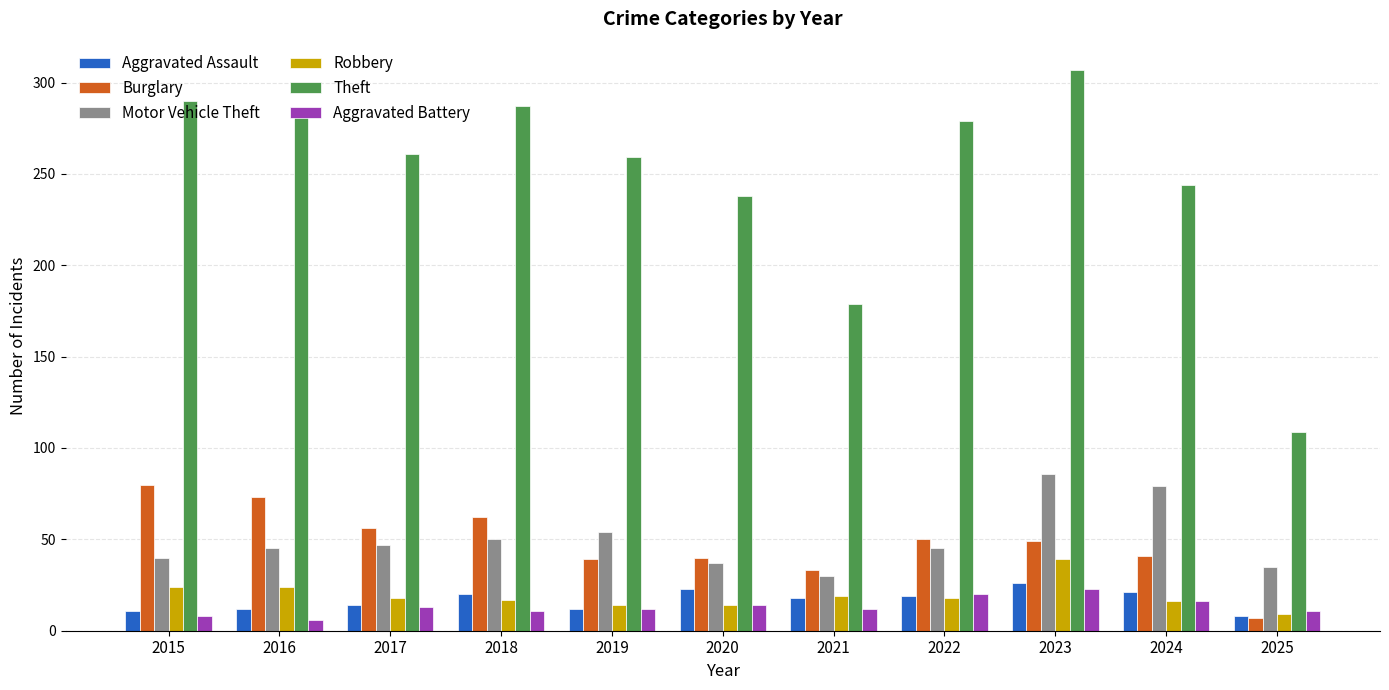

Is the value of Aggravated Battery at 2024 greater than the value of Aggravated Assault at 2020?

No